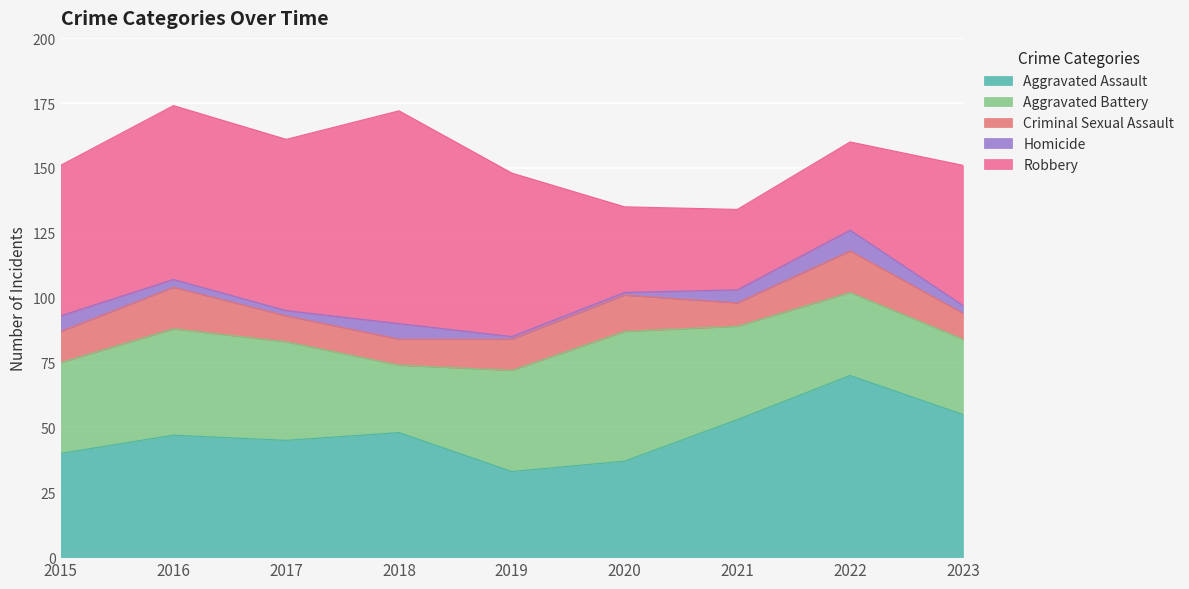

In Aggravated Assault, how many points are lower than both neighbors (excluding endpoints)?

2